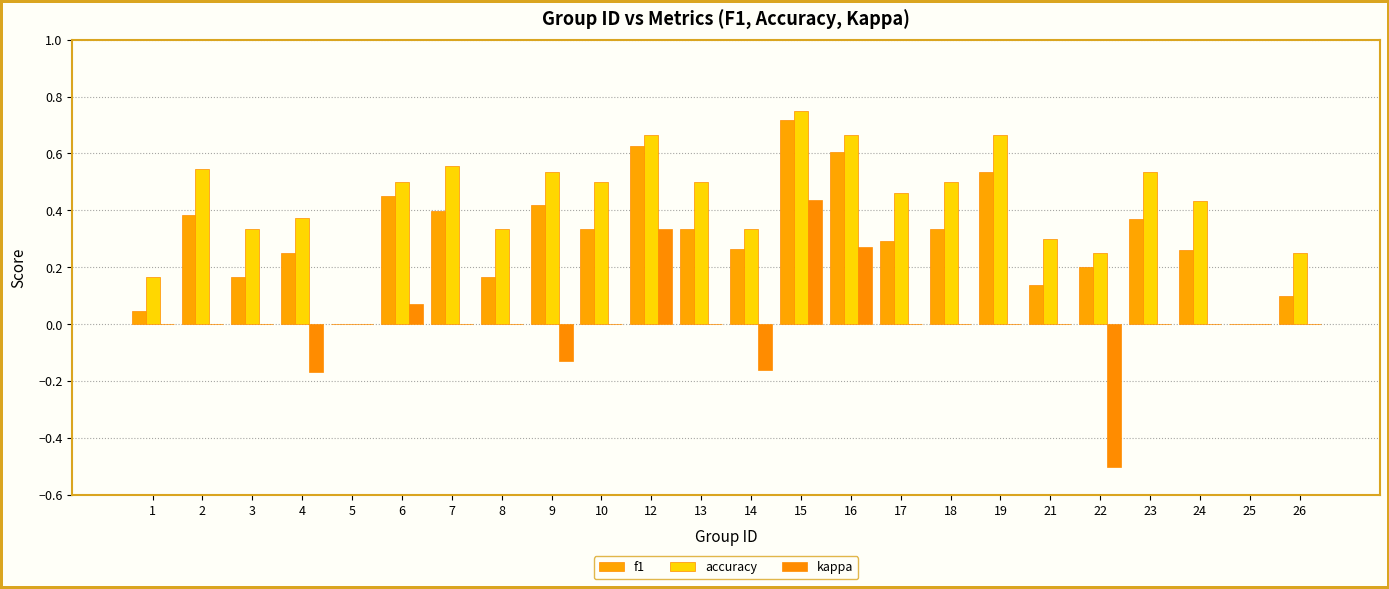

Is the value of accuracy at 2 greater than the value of kappa at 16?

Yes